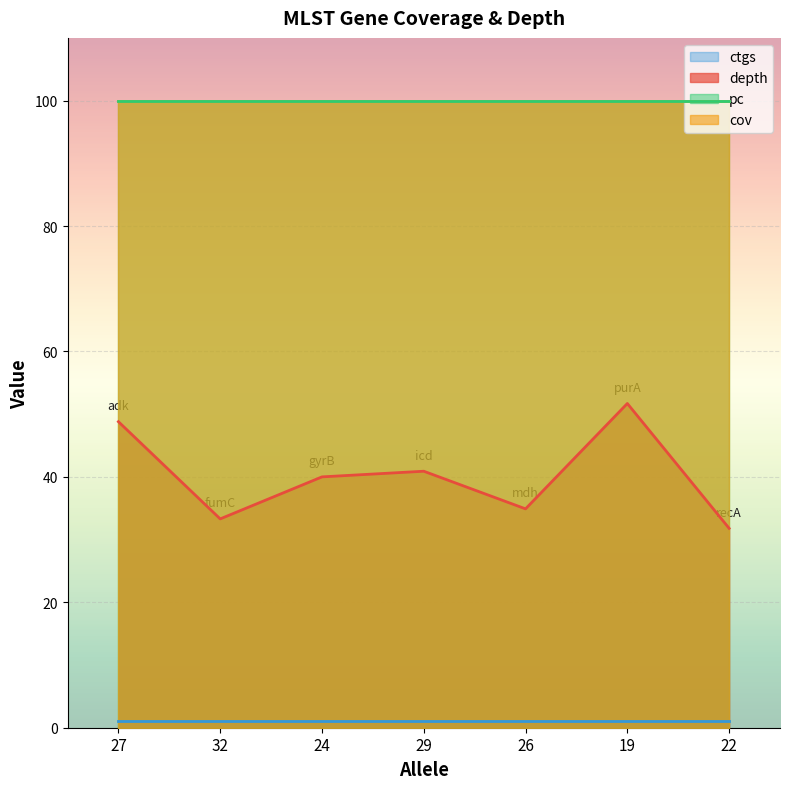

What are all the series names shown in the legend?

depth, cov, pc, ctgs